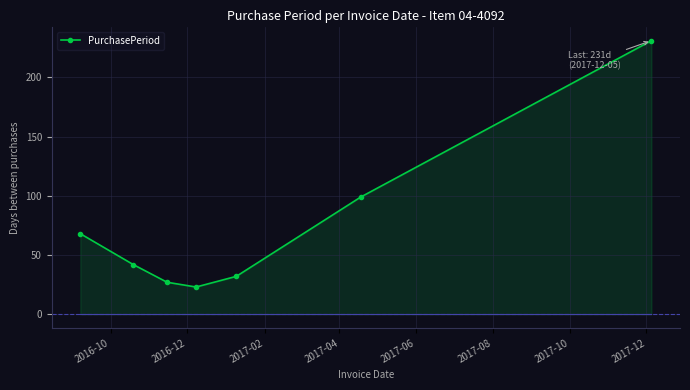

Reading left to right, list all the values displayed in this chart.

68	42	27	23	32	99	231